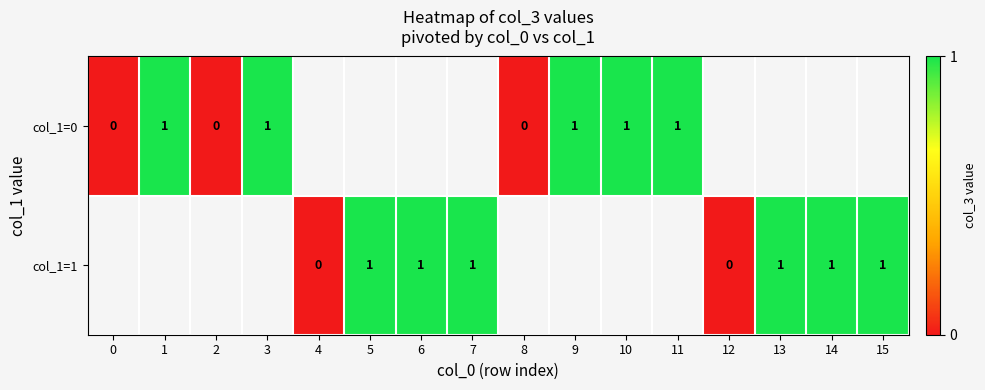

True or false: col_1=0 has a value of 1 at 3.

True